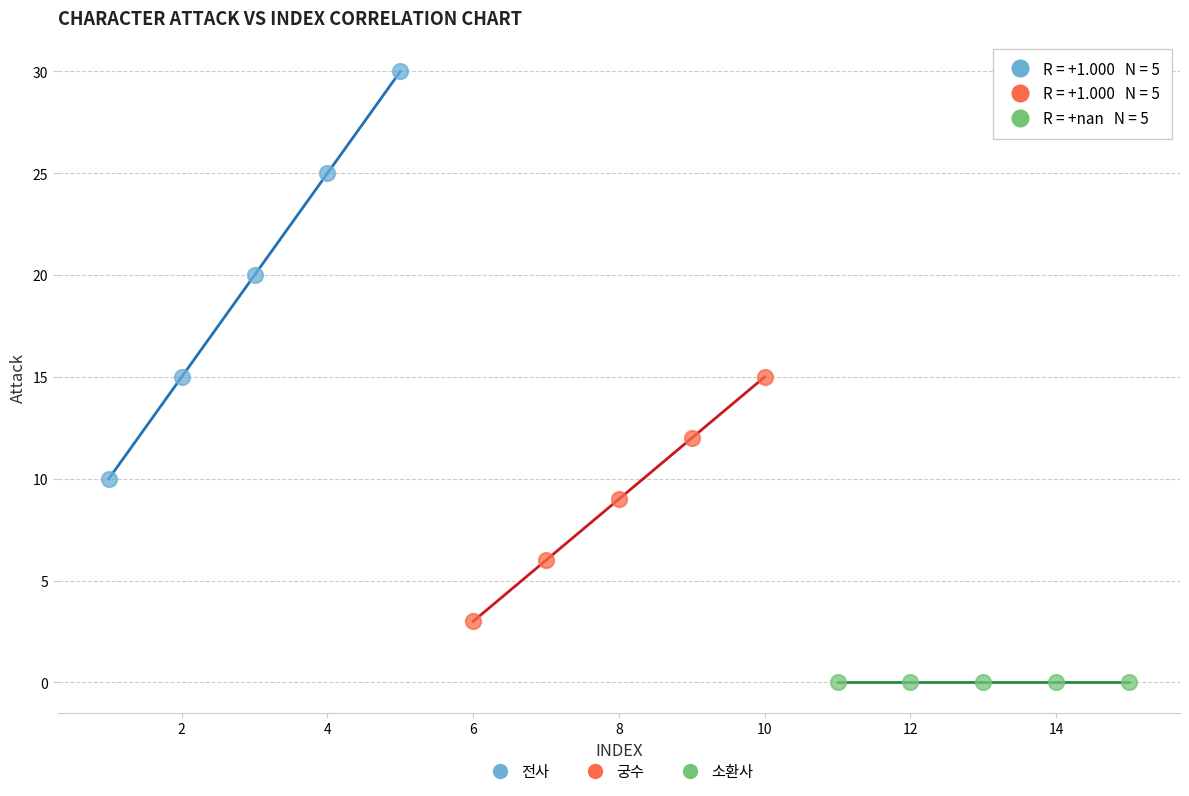

Which series reaches the minimum Y coordinate?

소환사